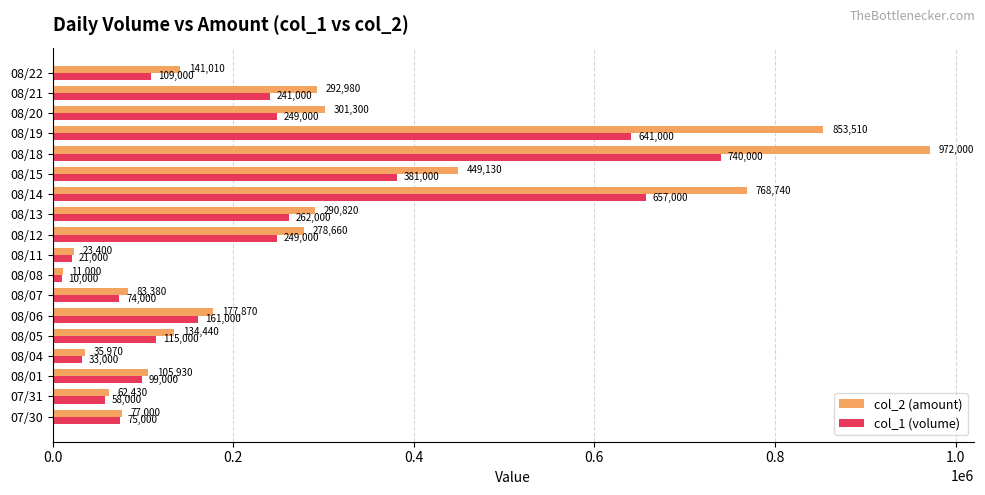

What is the total value across all series at 08/04?

68970